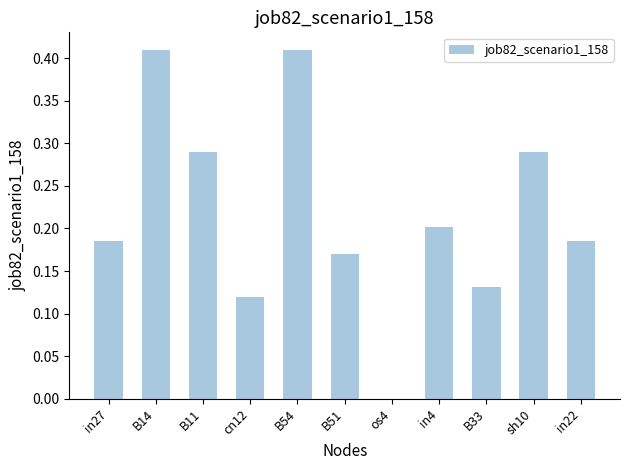

The chart shows a value of 0.3 at in27. True or false?

False